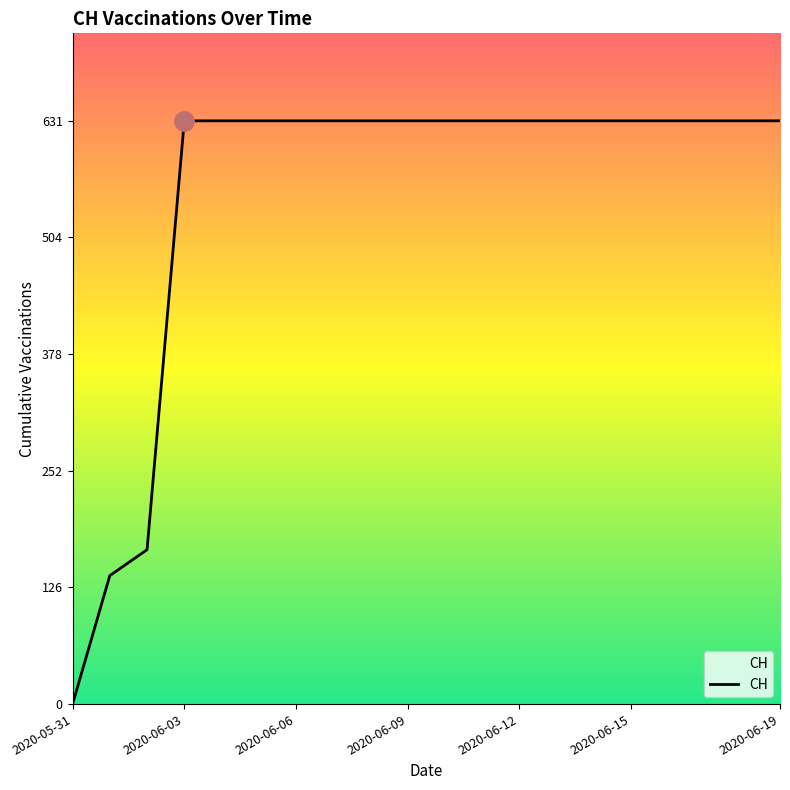

What is the difference between the maximum and minimum values?

631